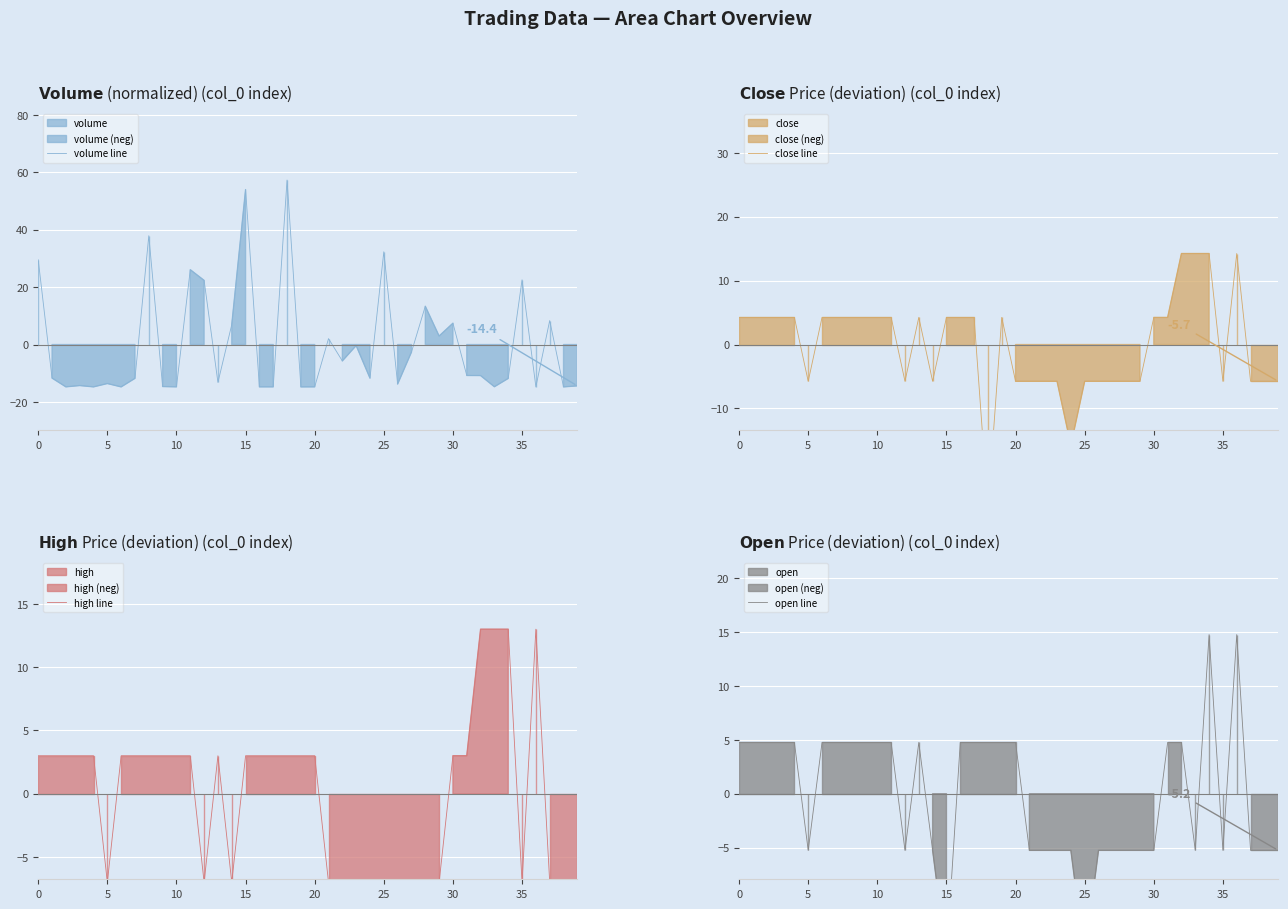

What is the minimum value for volume line?

-14.8